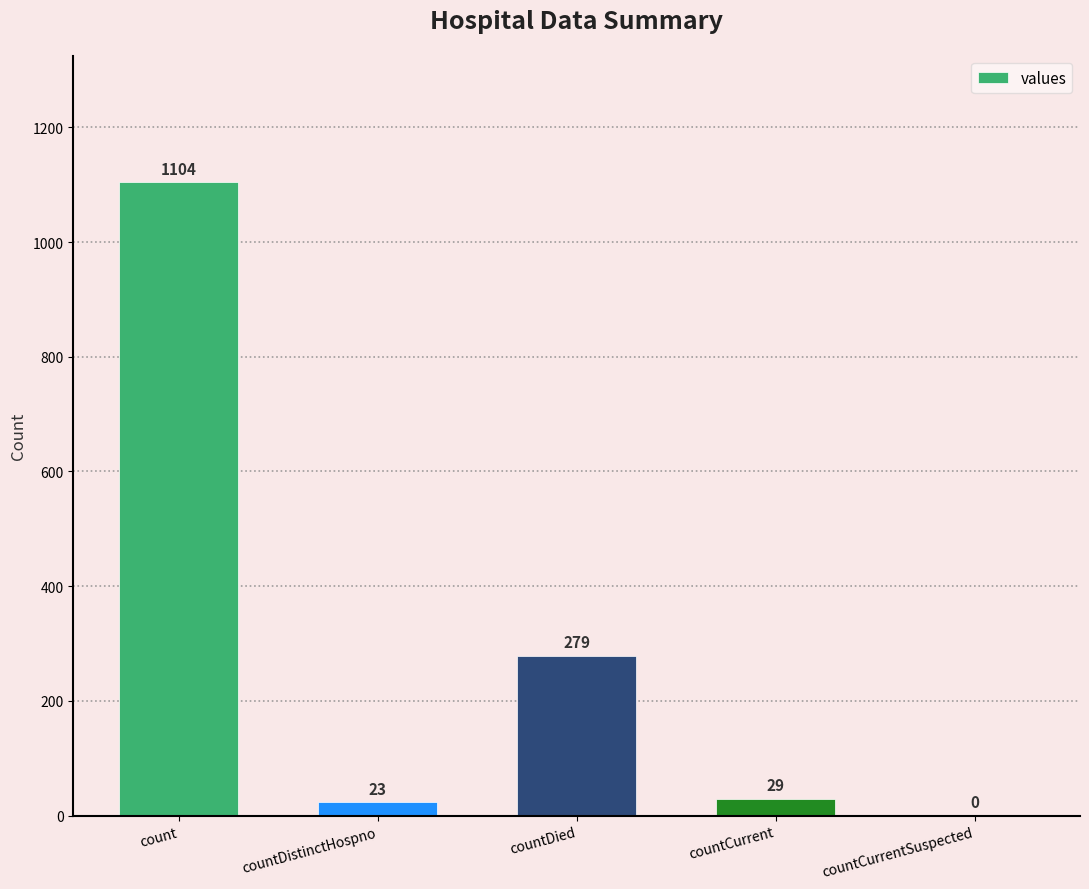

What is the average value?

287